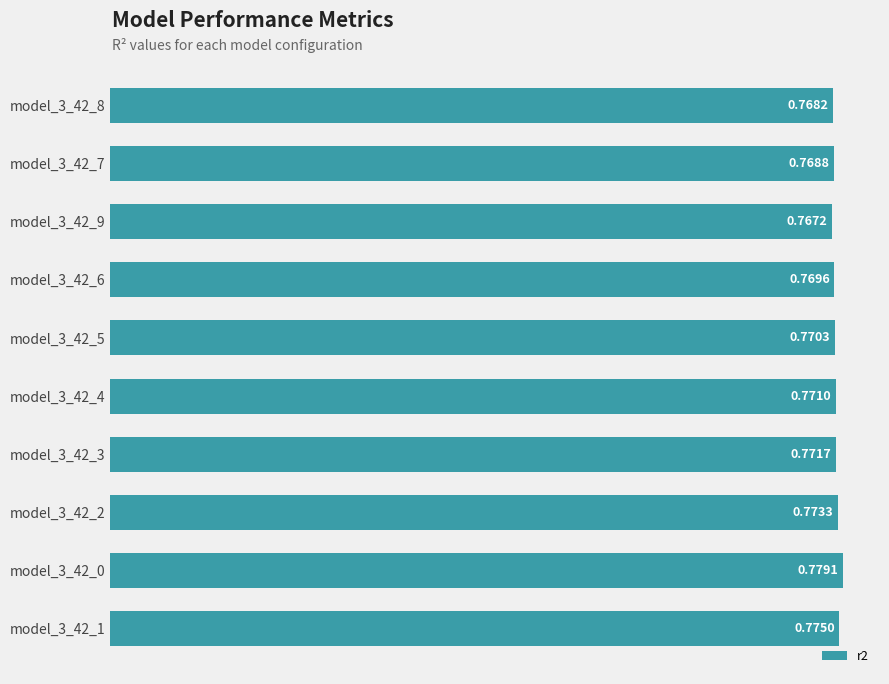

Where is the data nearest to the value 0?

model_3_42_9